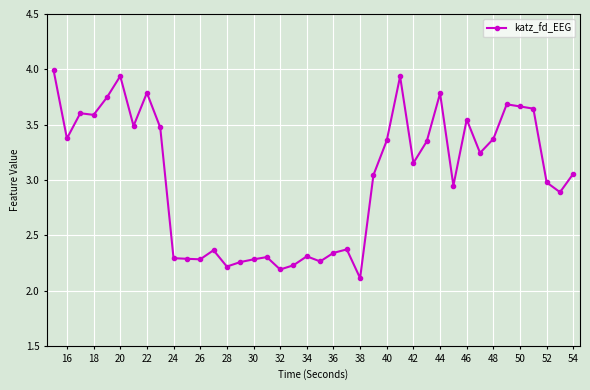

True or false: there are more than 0 points higher than both neighbors.

True